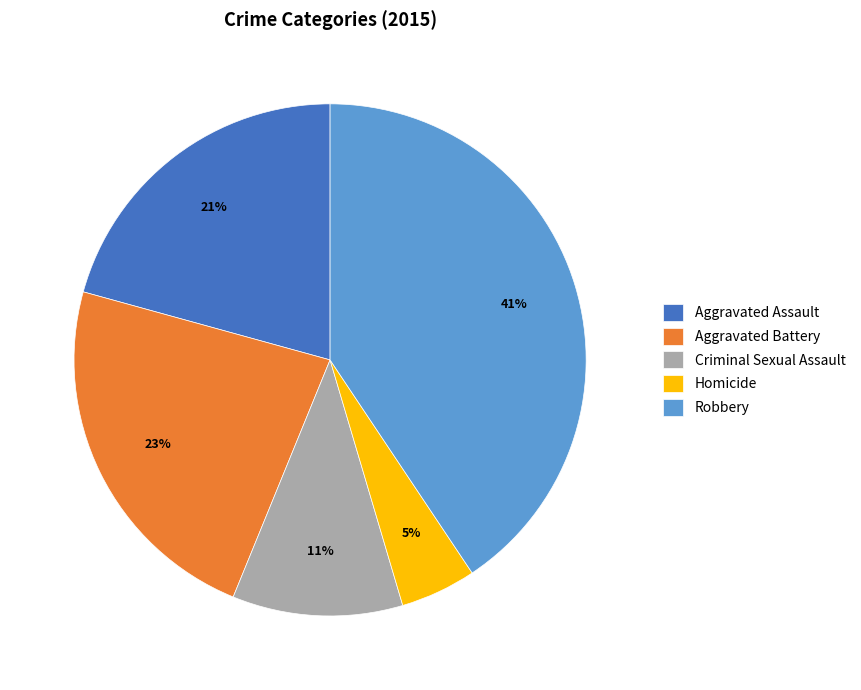

What is the ratio of the value at Criminal Sexual Assault to the value at Aggravated Battery?

0.5